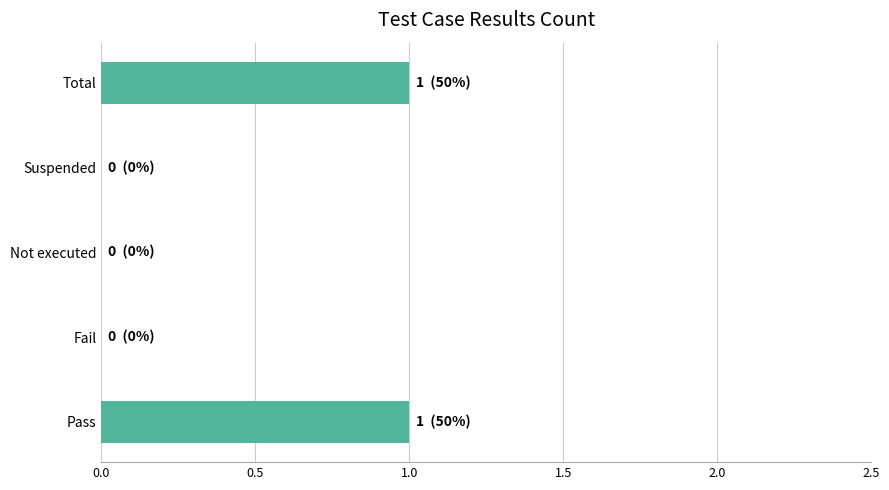

The chart shows a value of 0 at Suspended. True or false?

True